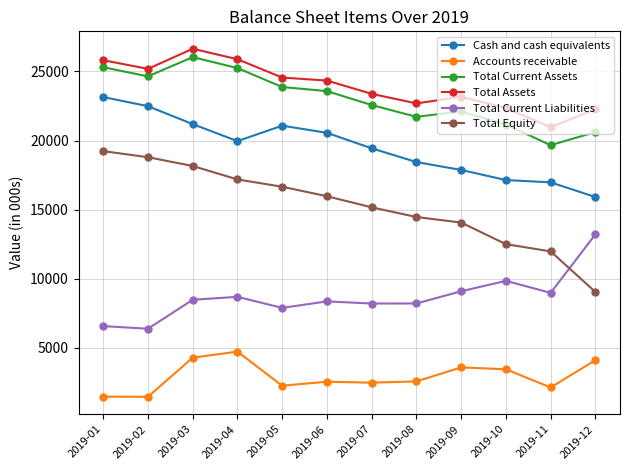

How many lines are shown in the chart?

6